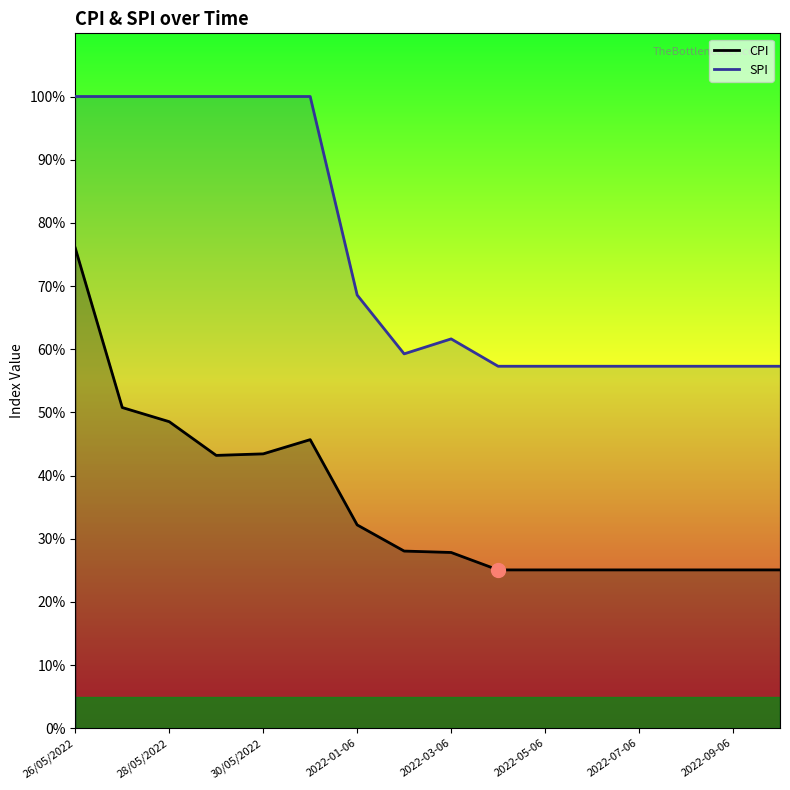

Does the chart have visible grid lines?

No